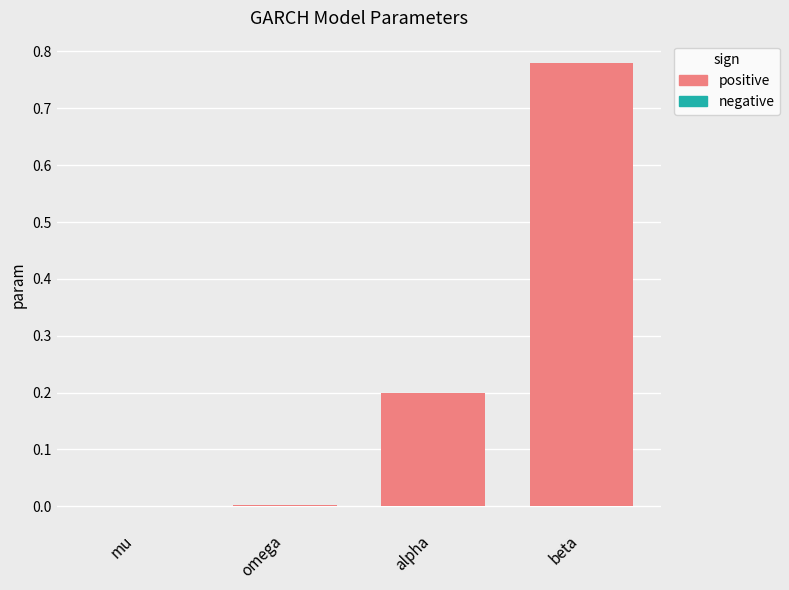

What is the sum of all values?

1.0